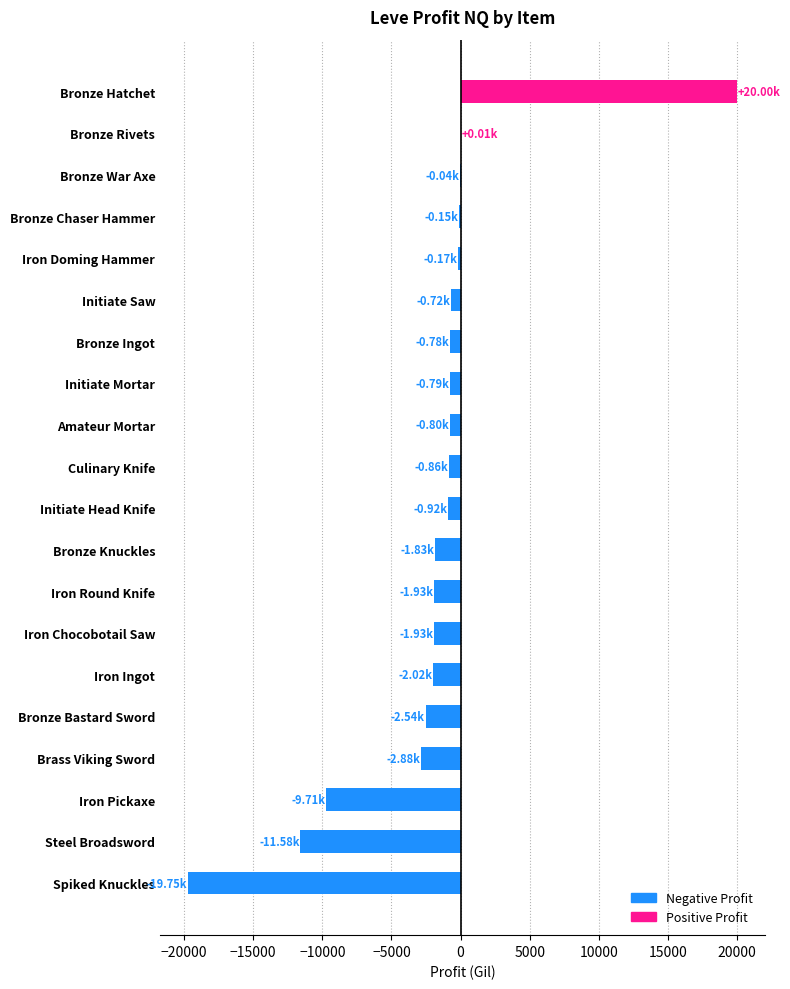

What is the sum of the values at Iron Pickaxe and Bronze Bastard Sword?

-12245.0